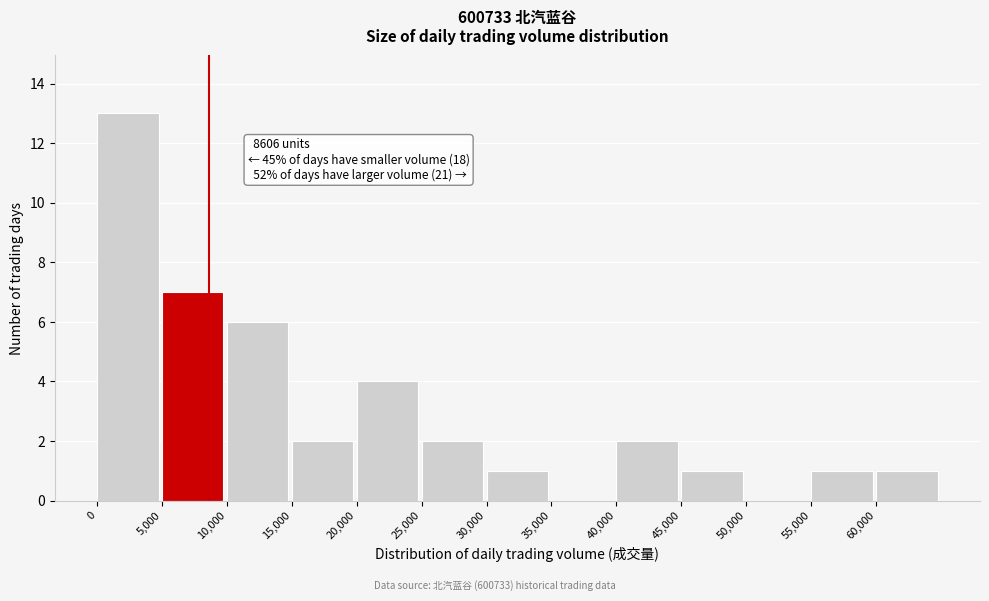

Over which range of the x-axis is the bar tallest?

0 to 5000